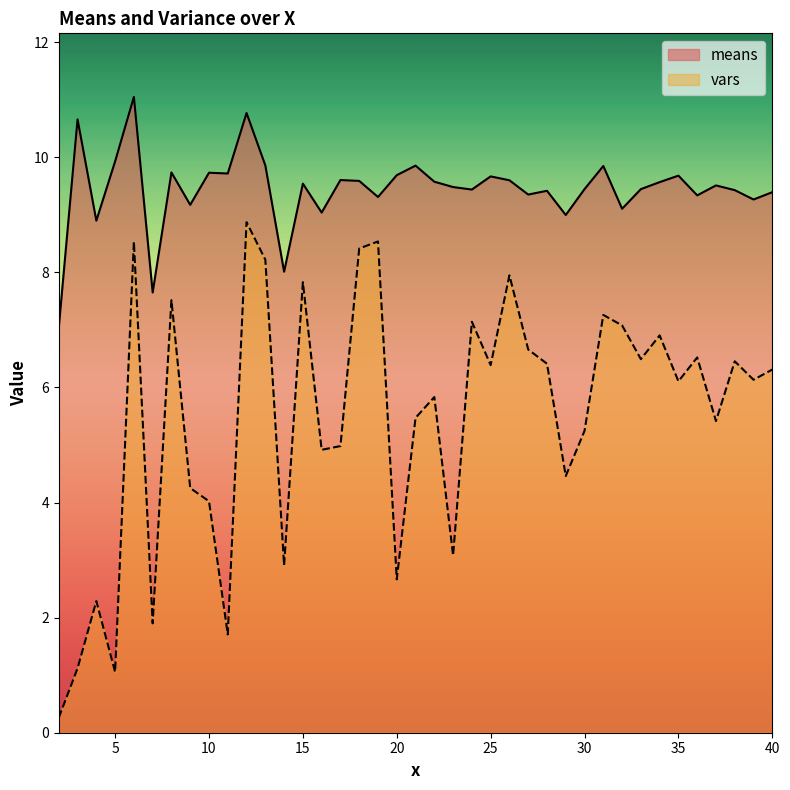

Where is the first local minimum for vars?

5